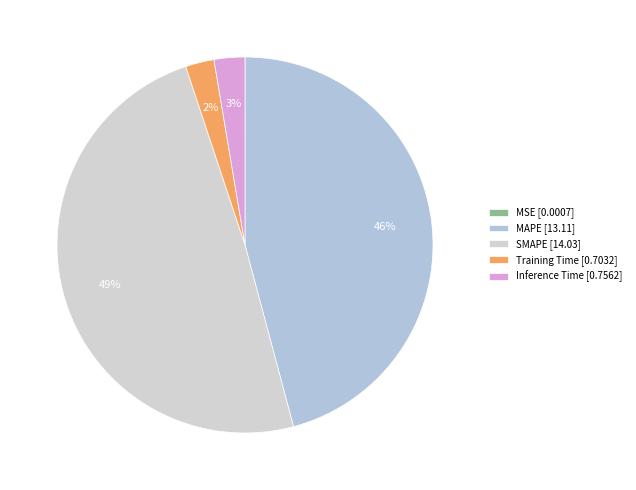

How many segments does this pie chart have?

5